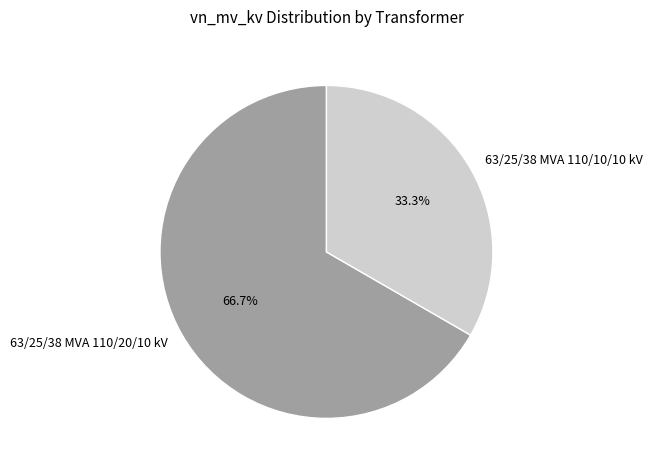

To the nearest percent, what is the difference between the largest and smallest slice percentages?

33%